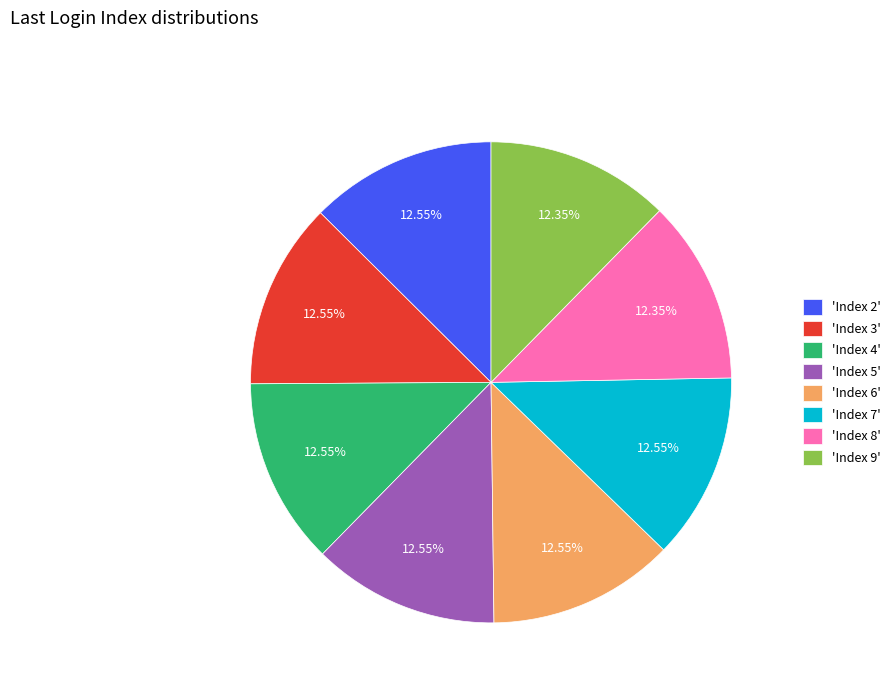

Is the sum of 'Index 2' and 'Index 6' greater than half?

No